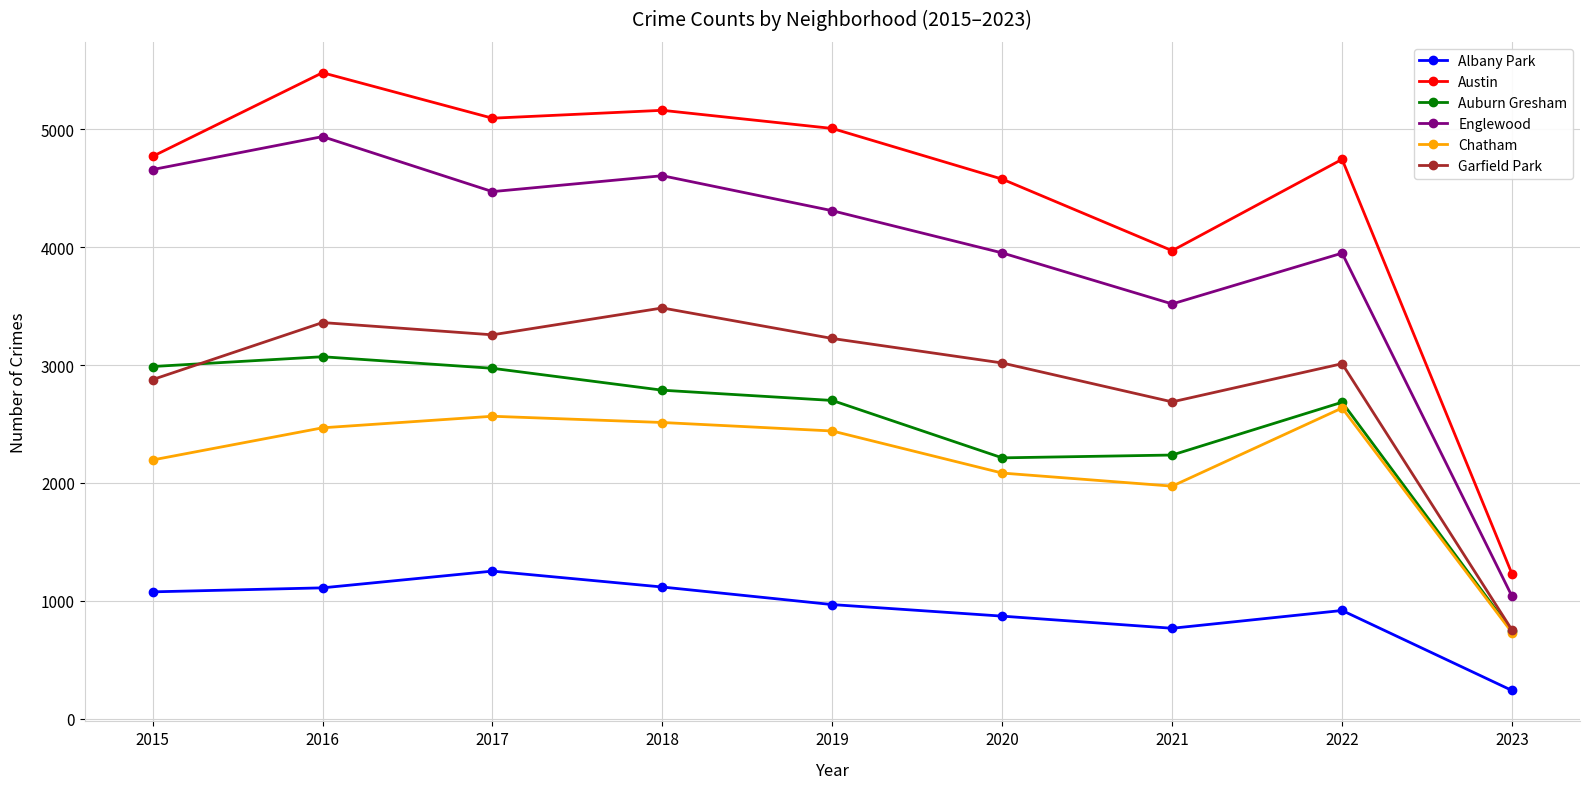

Is the value of Garfield Park at 2020 greater than the value of Englewood at 2016?

No